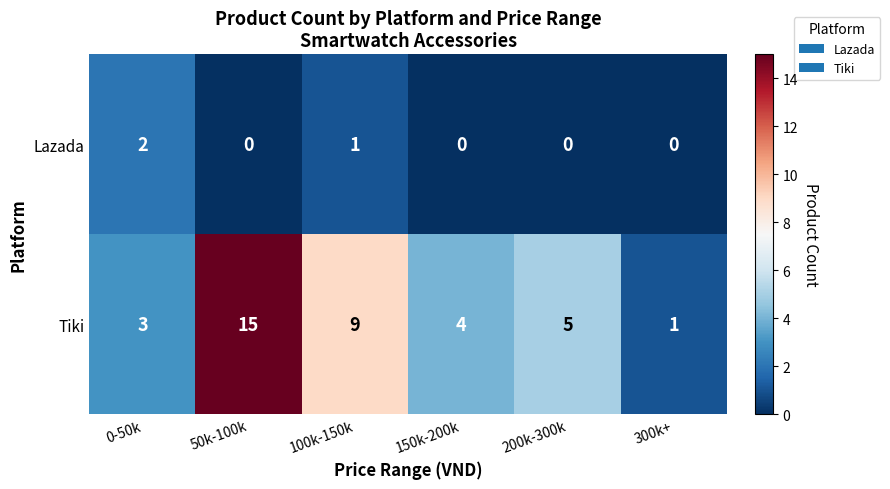

At which category is the sum across all series the highest?

50k-100k